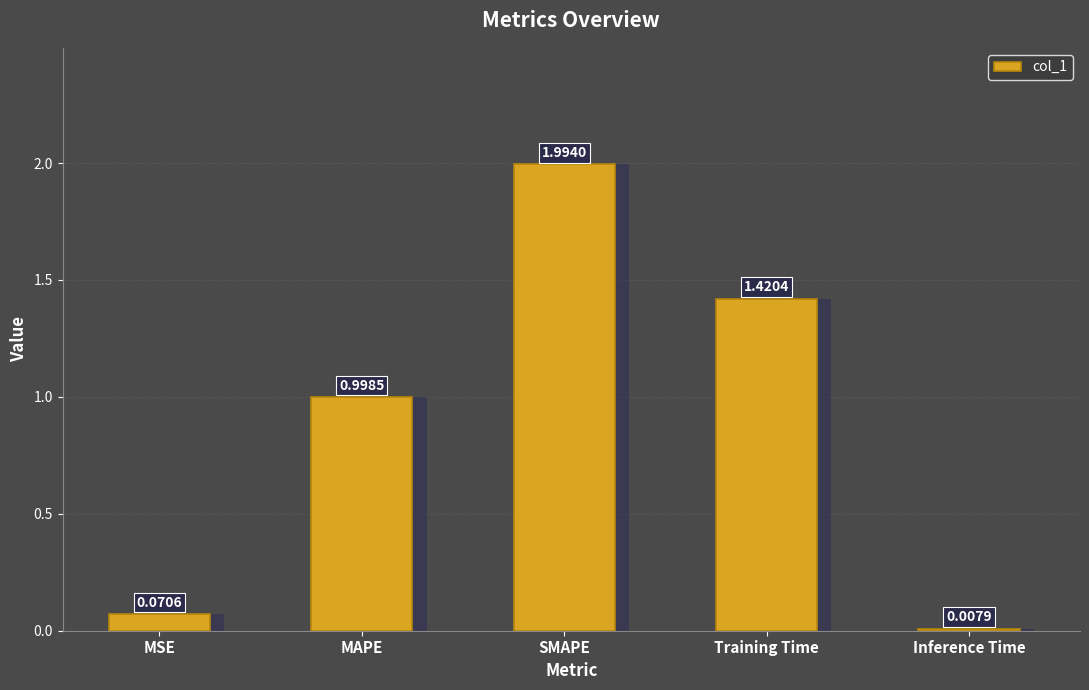

Reading right to left, list all the values displayed in this chart.

Inference Time=0.0	Training Time=1.4	SMAPE=2.0	MAPE=1.0	MSE=0.1